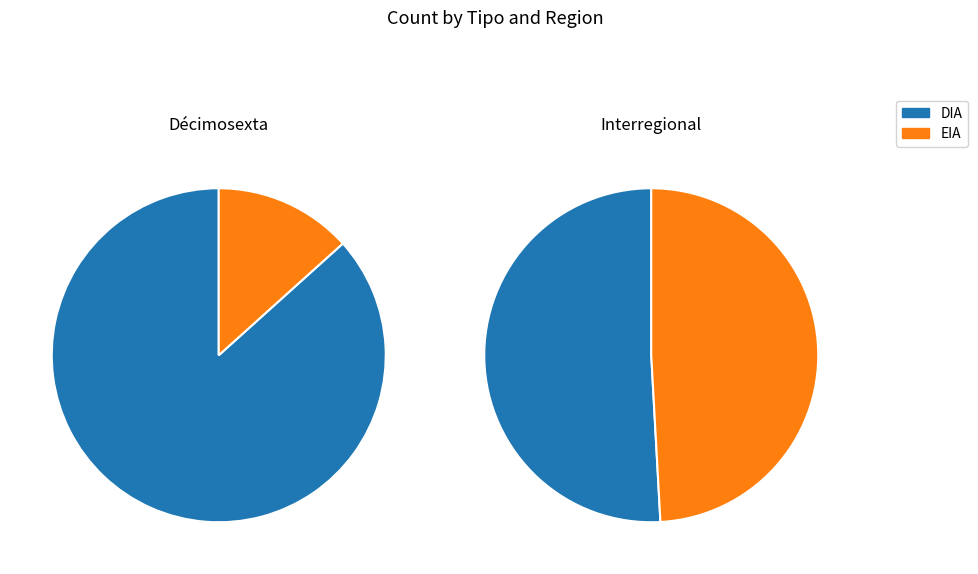

Rank the categories by value from lowest to highest.

EIA, DIA